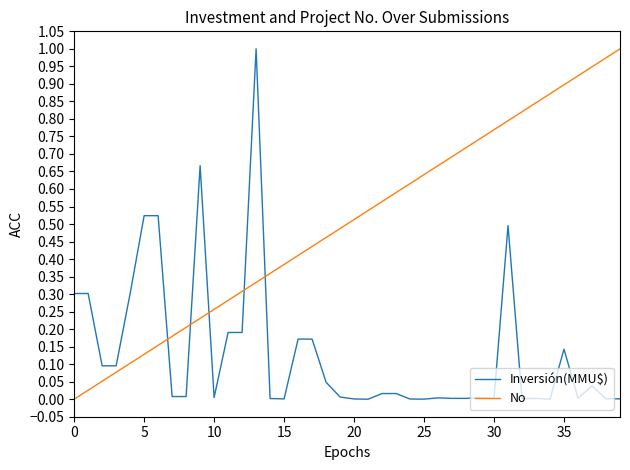

List the series in order of their overall mean, lowest first.

Inversión(MMU$), No